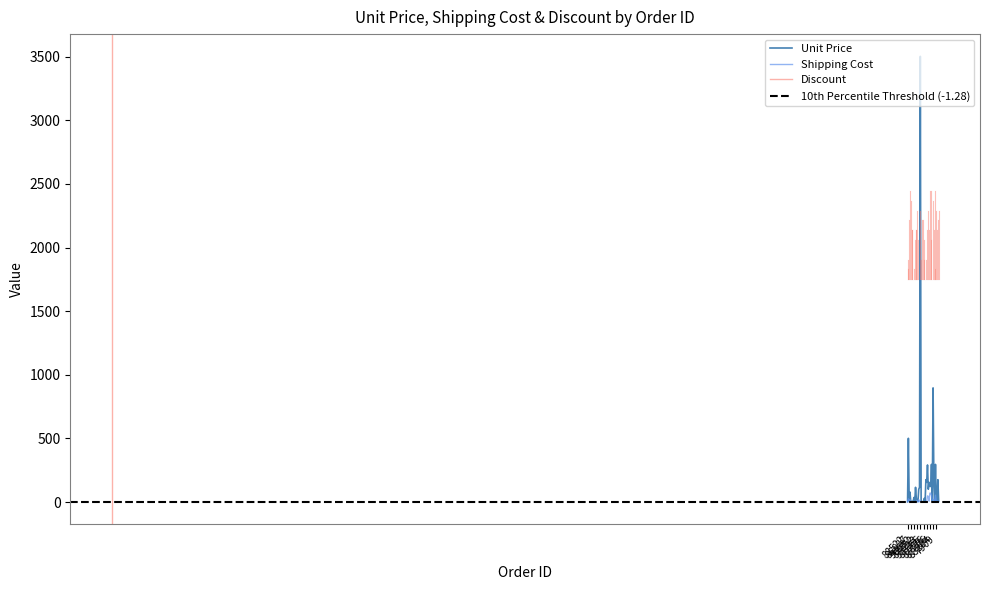

Which series changed the most between 87306 and 88204?

Unit Price